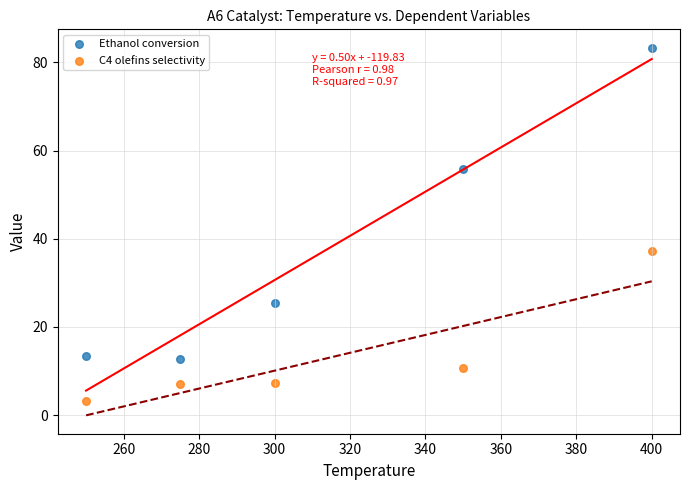

Which series contains the highest Y value?

Ethanol conversion